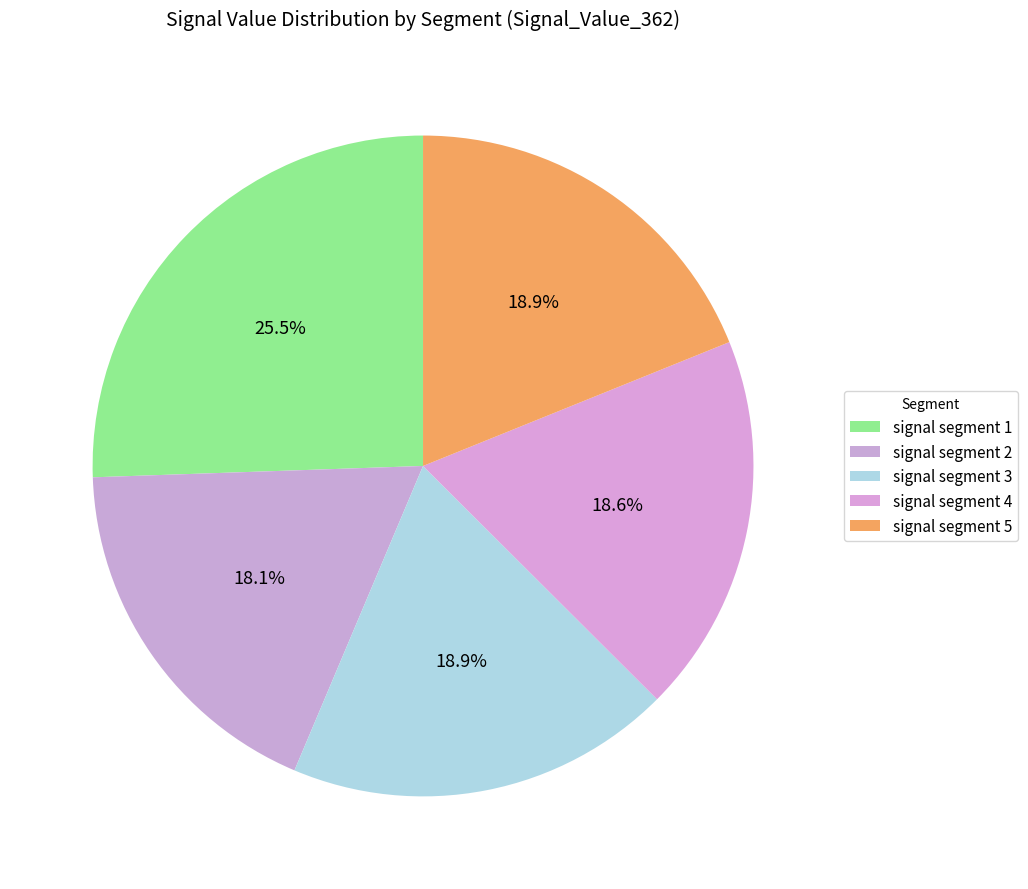

What is the change in value from signal segment 1 to signal segment 2?

-0.1